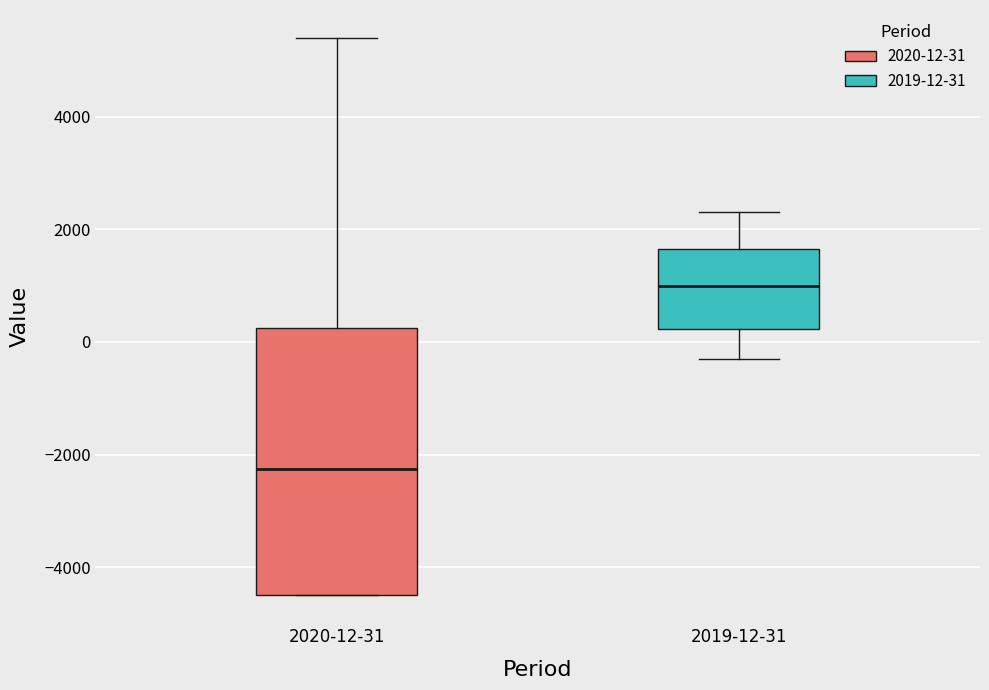

Which box's median line is the highest?

2019-12-31